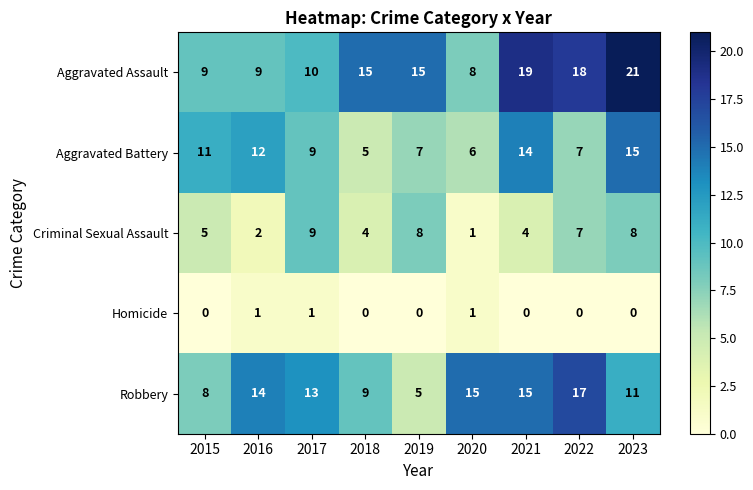

Which series changed the most between 2015 and 2019?

Aggravated Assault